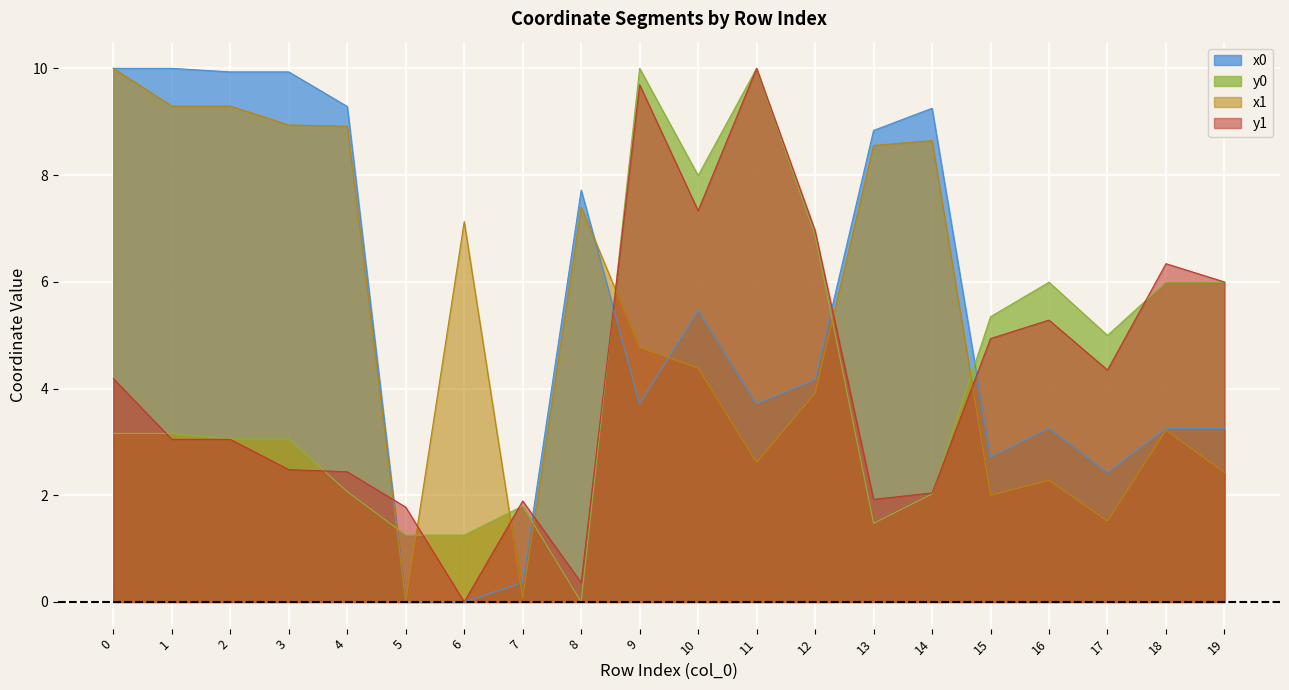

How many interior local peaks does the y0 series have?

4